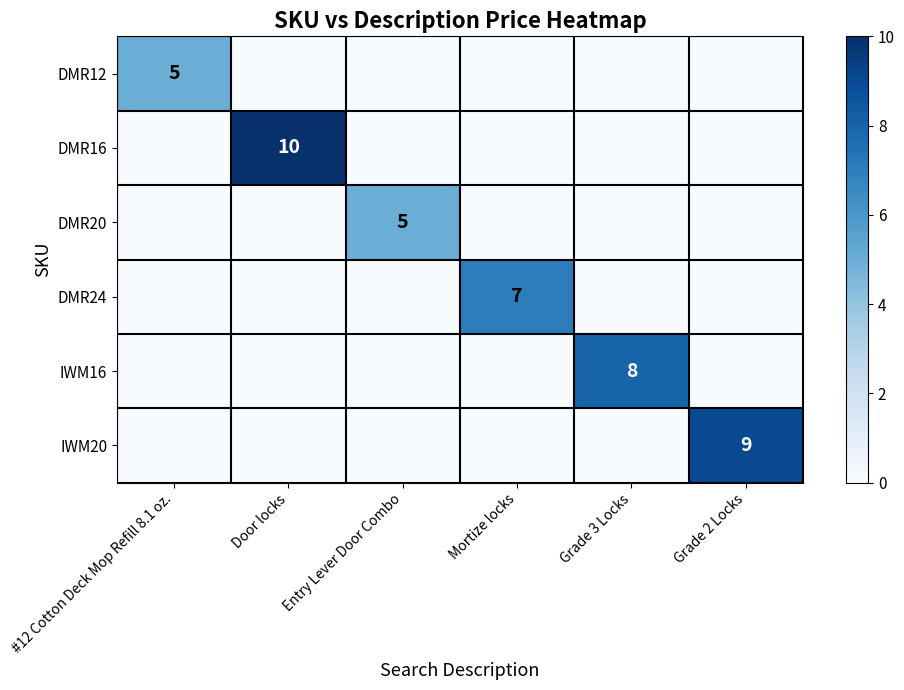

True or false: DMR12 has a value of 7 at #12 Cotton Deck Mop Refill 8.1 oz..

False